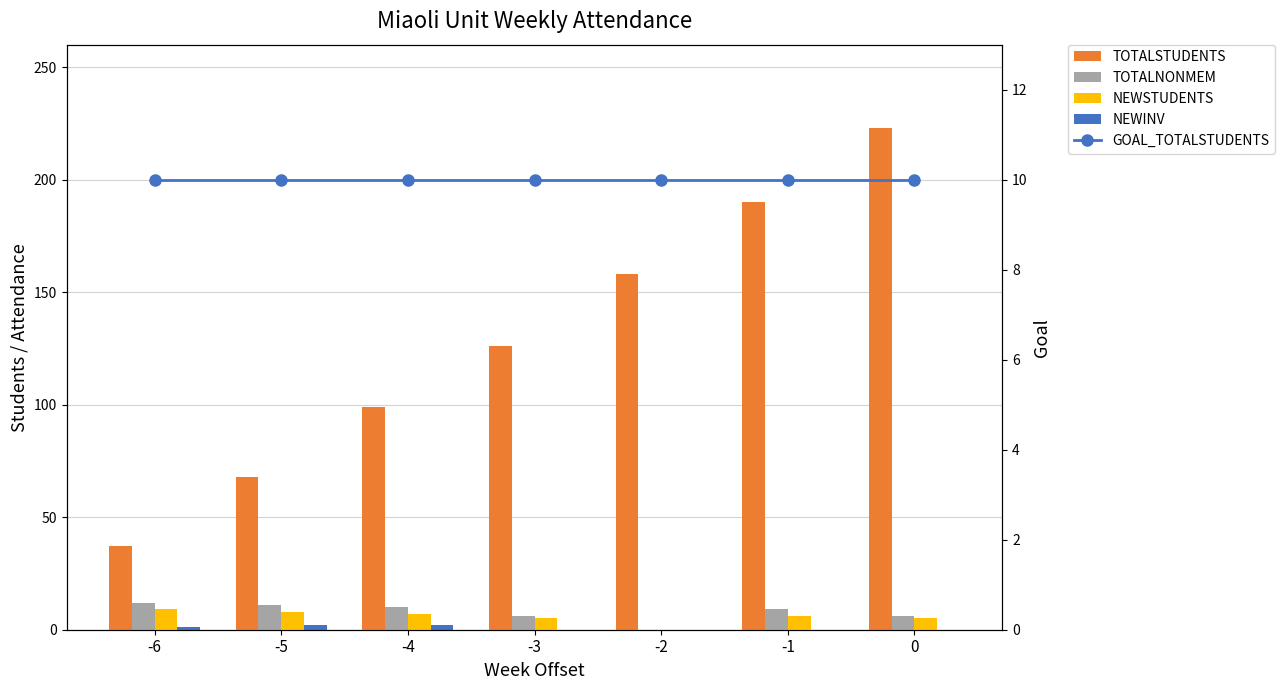

What is the sum of all TOTALSTUDENTS values?

901